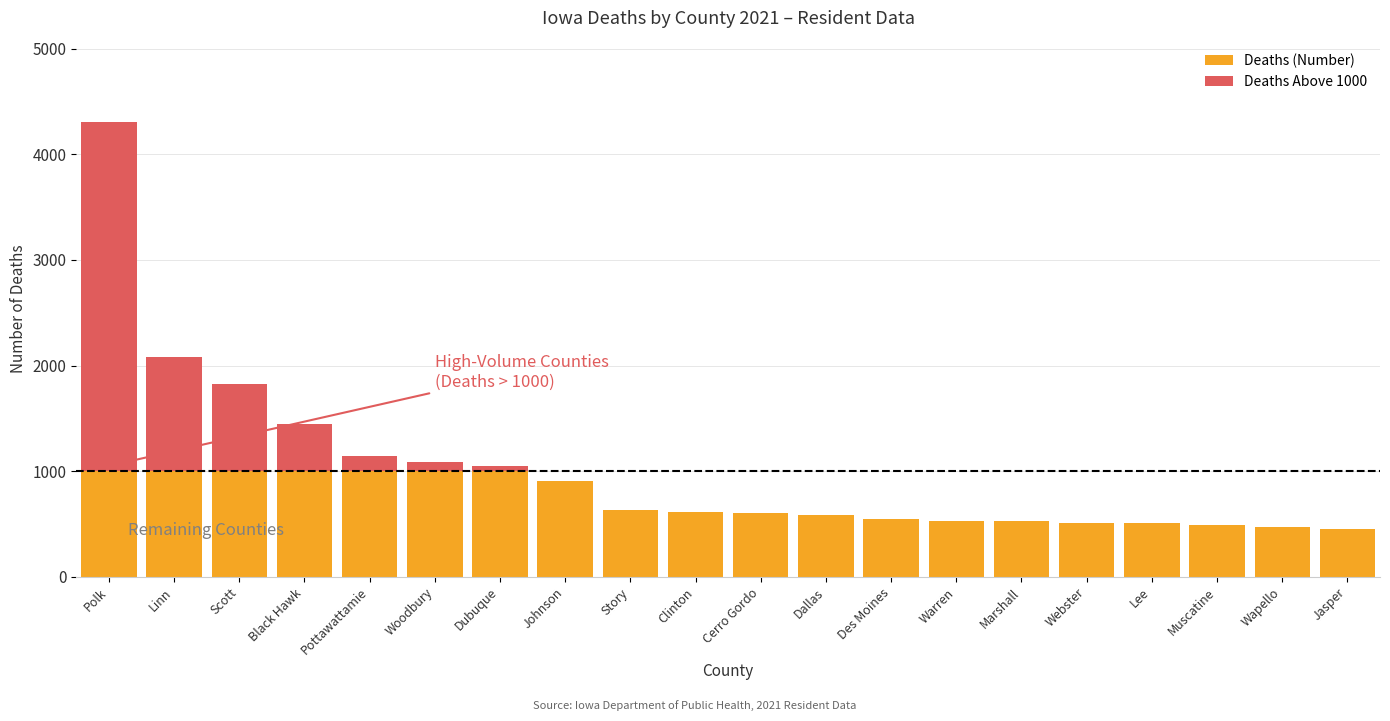

True or false: Deaths (Number) has a value of 601 at Cerro Gordo.

True